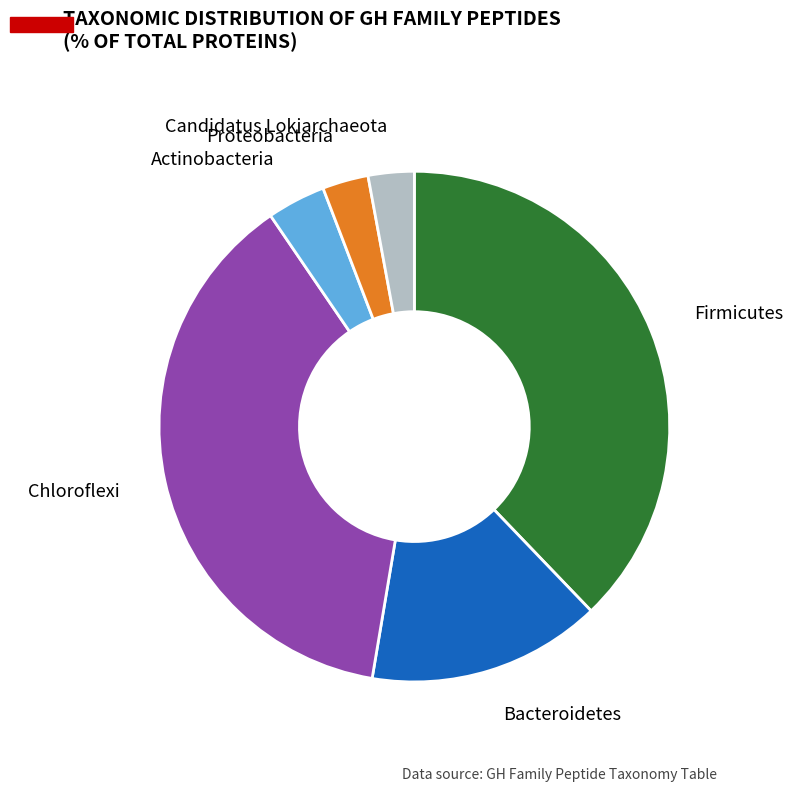

Is there any slice that represents more than half of the pie?

No